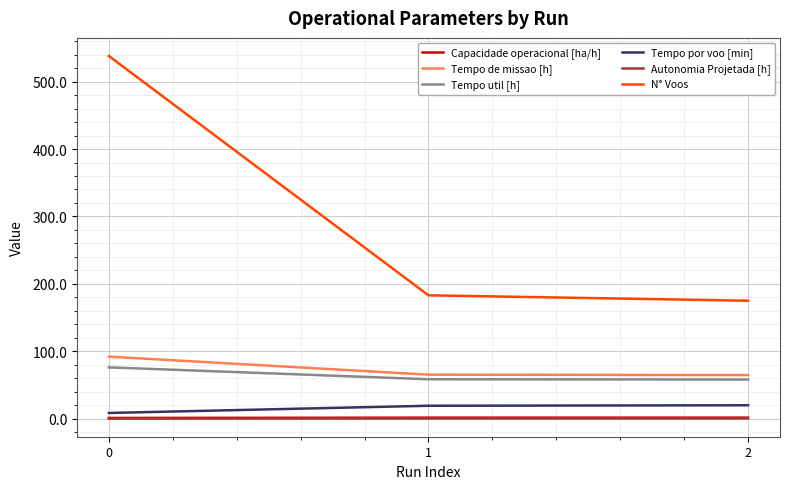

What is the total value across all series at 2?

319.6